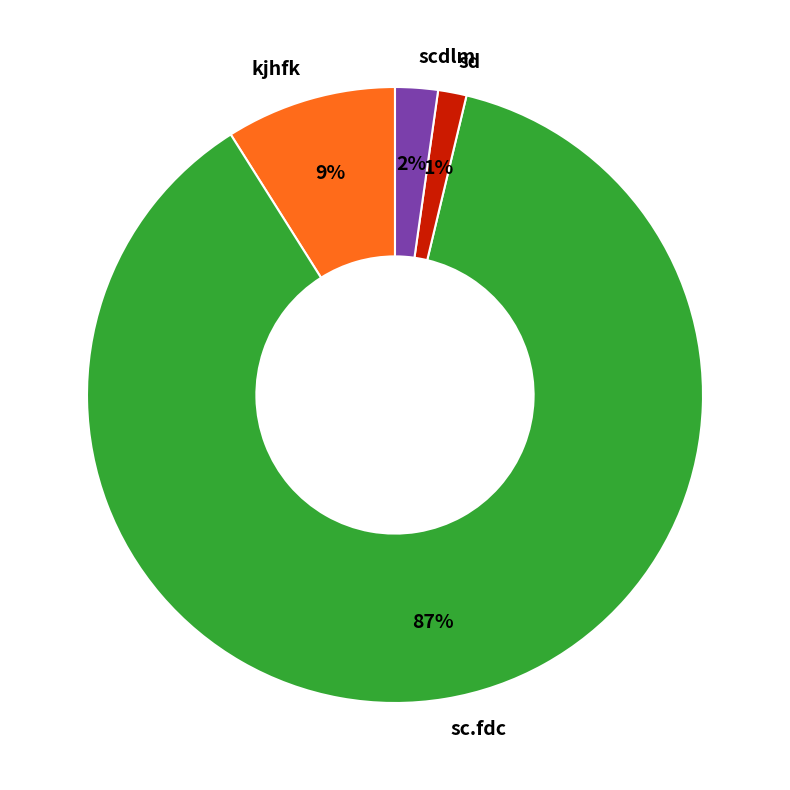

What is the smallest slice in the pie chart?

sd